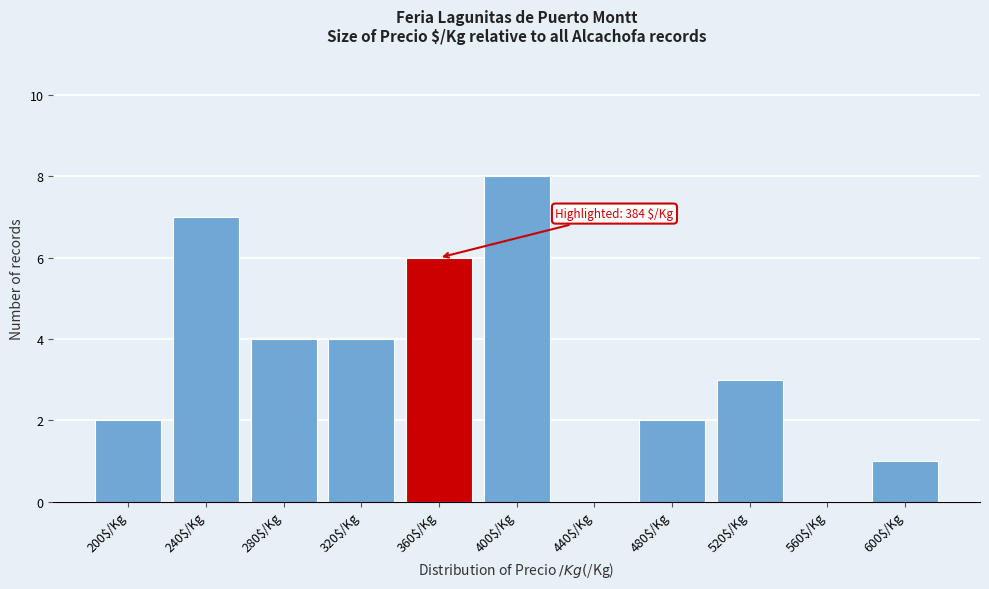

What is the sum of all values?

37